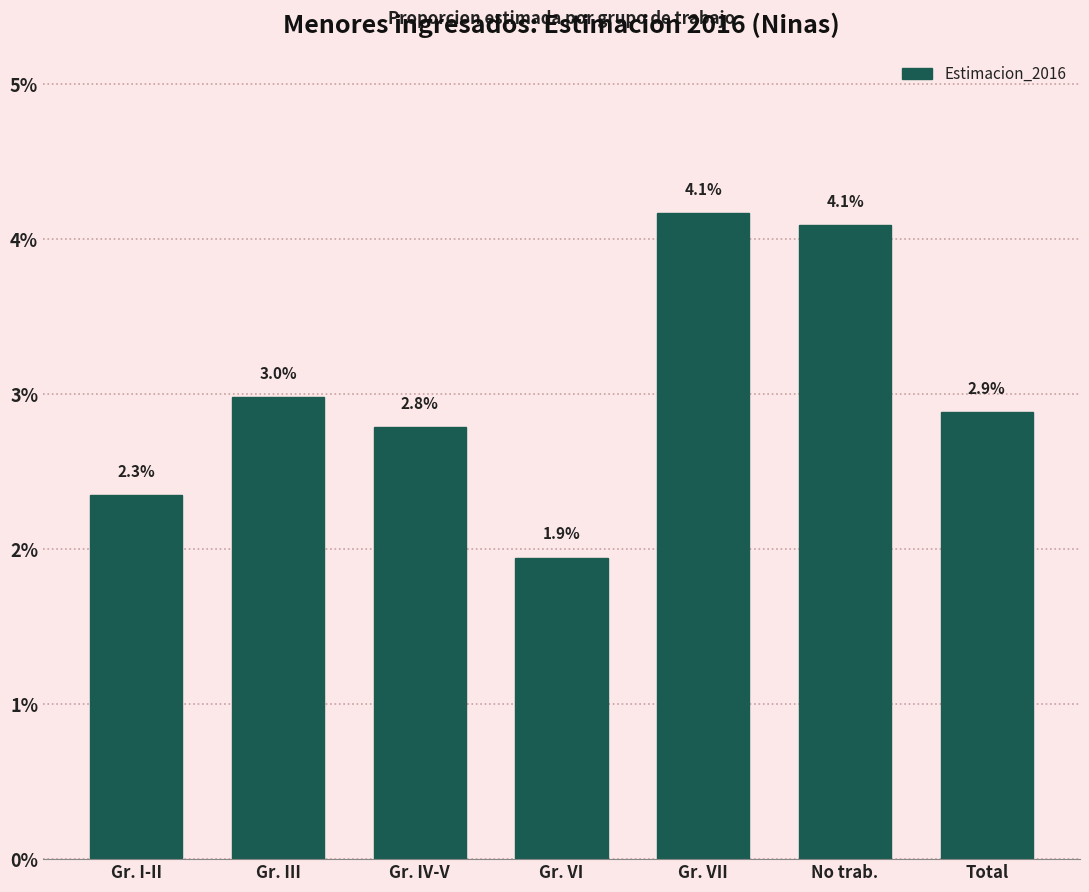

Does the chart contain any negative values?

No